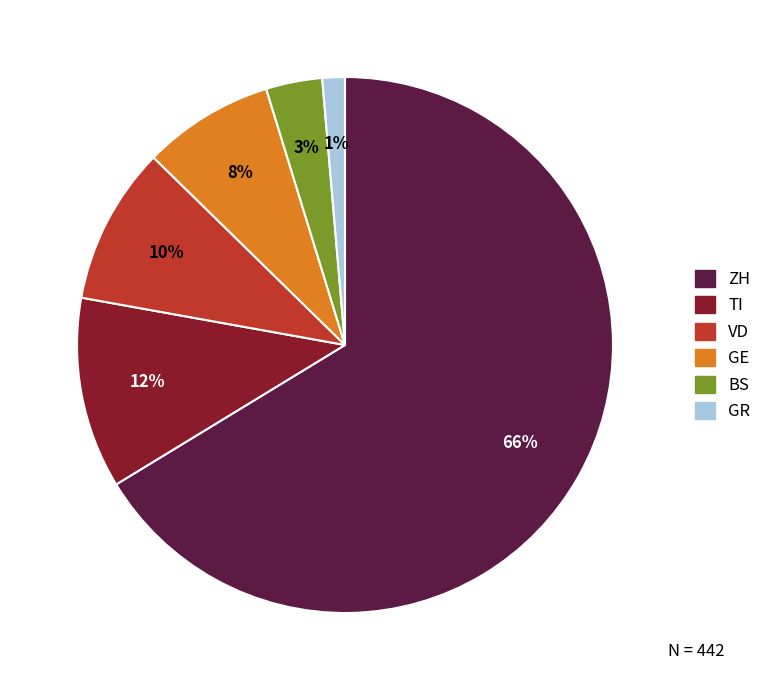

Count the number of slices in the pie.

6